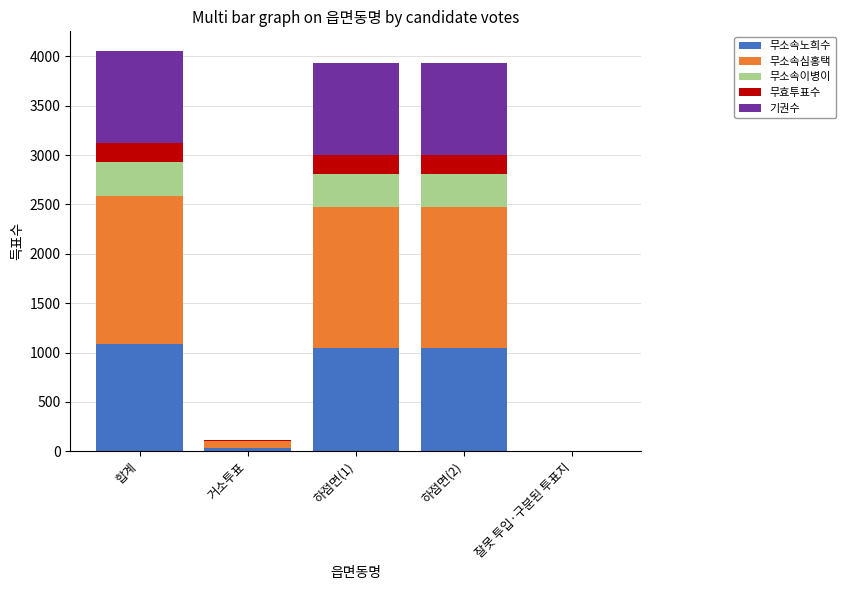

What are all the series names shown in the legend?

무소속노희수, 무소속심홍택, 무소속이병이, 무효투표수, 기권수